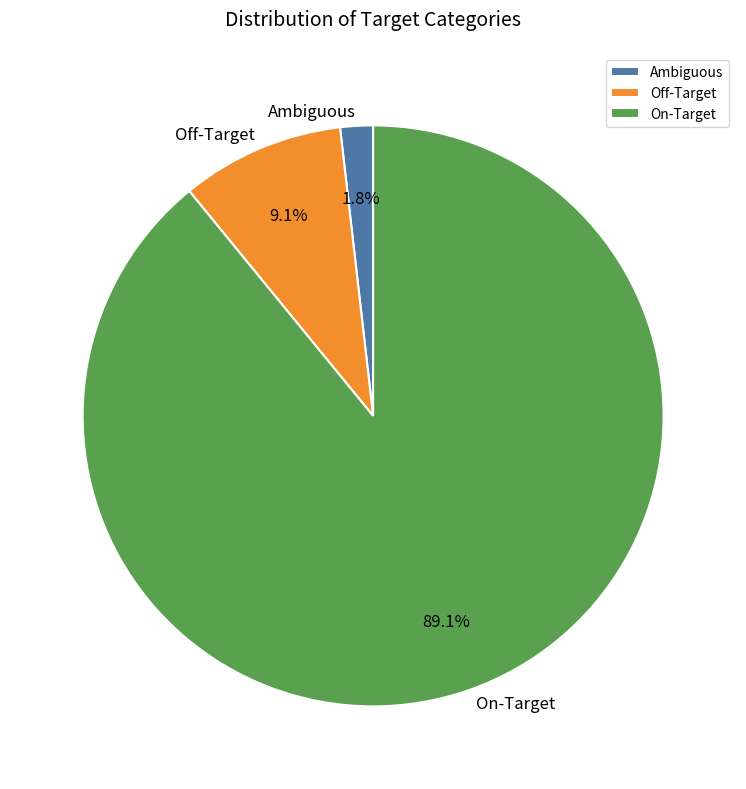

Which slice is the smallest?

Ambiguous